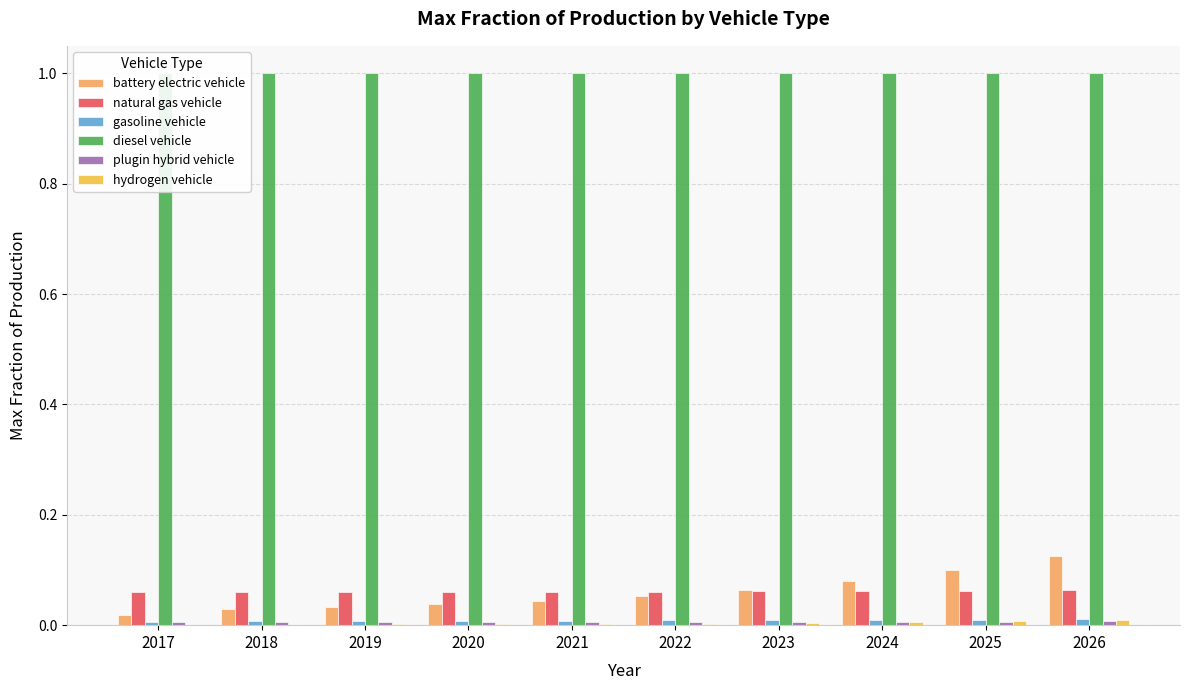

Which series has the largest total across all categories?

diesel vehicle